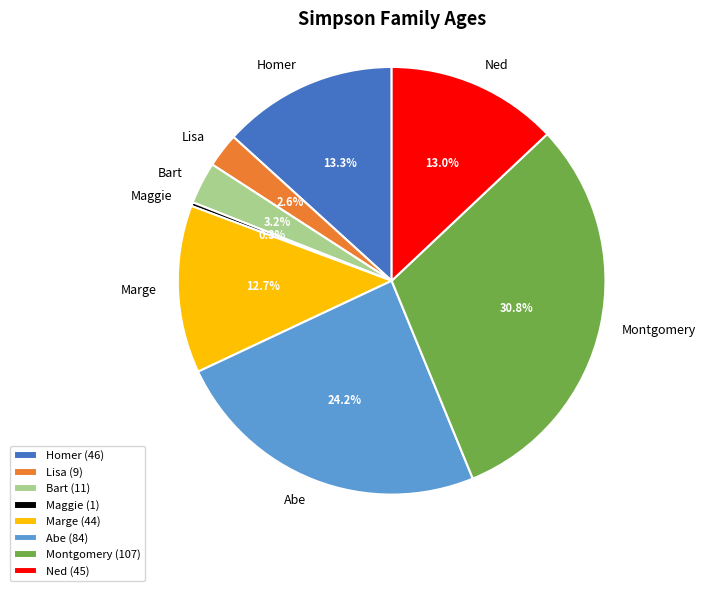

Which slice is the smallest?

Maggie